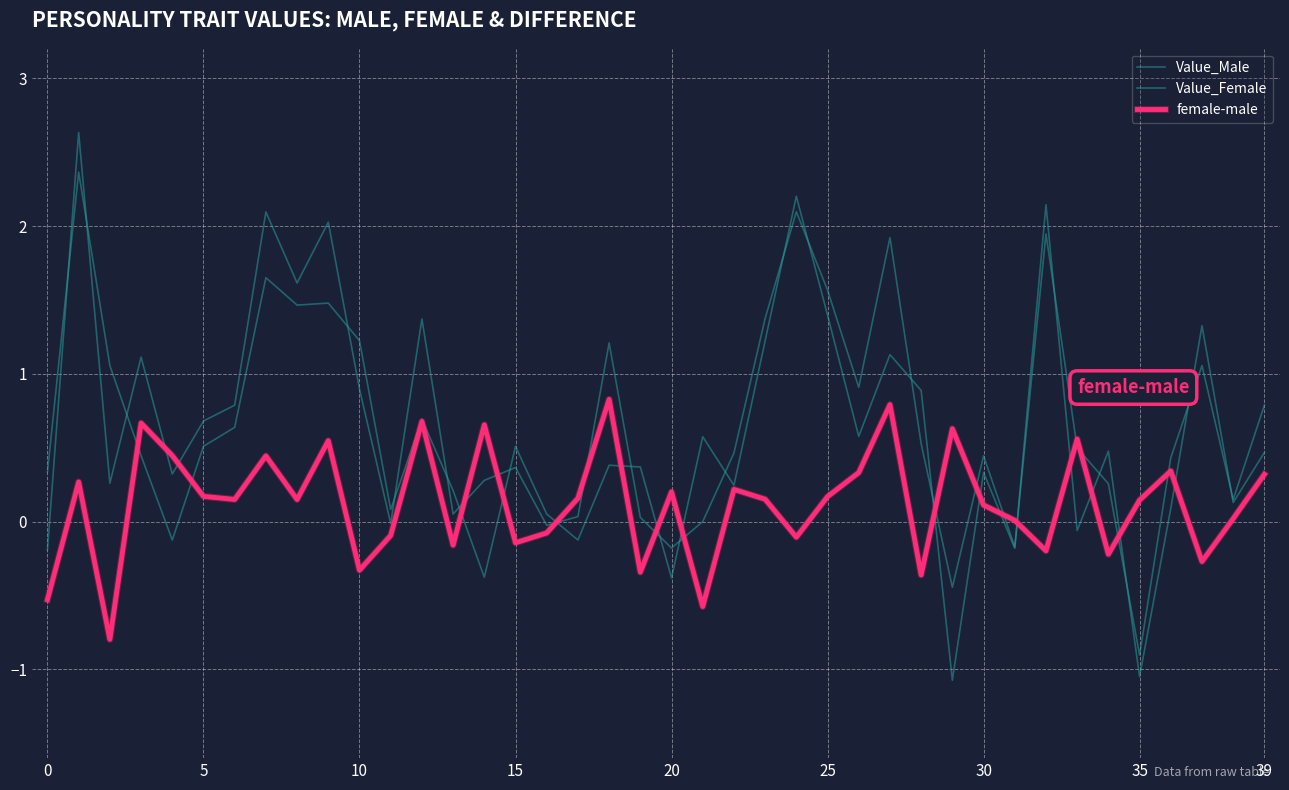

Does the chart display data point markers on the line(s)?

No